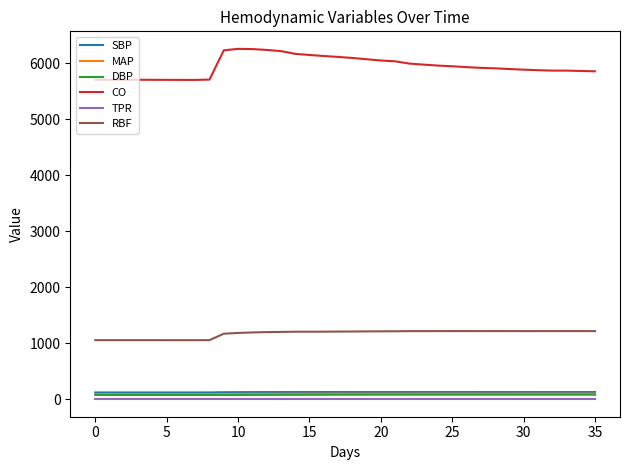

Which series has the largest range (max minus min)?

CO